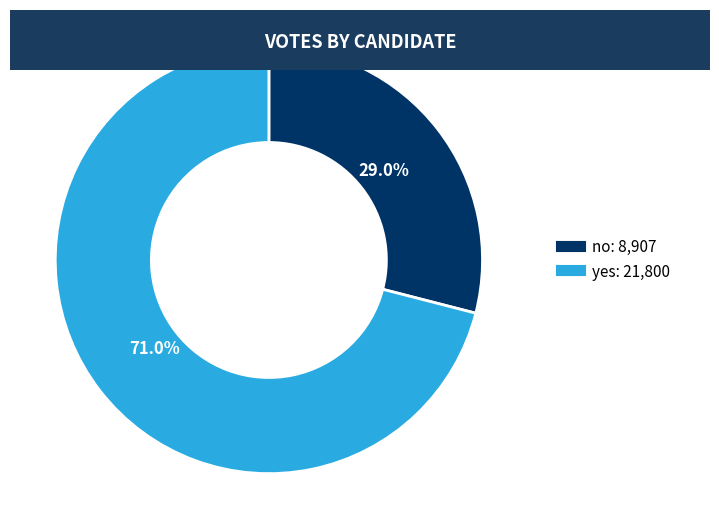

What is the largest slice in the pie chart?

yes